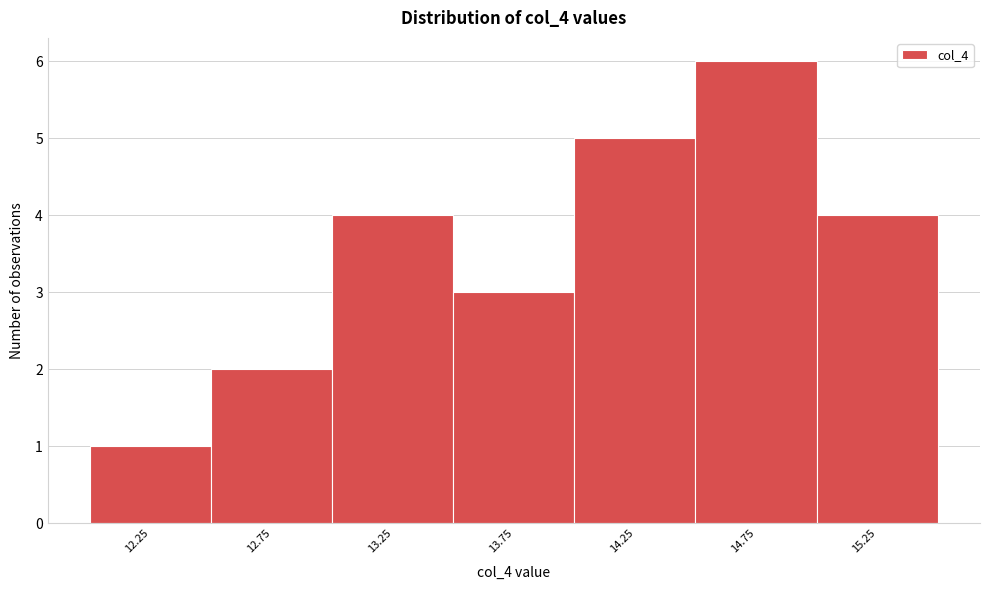

Reading right to left, list all the values displayed in this chart.

15.25=4	14.75=6	14.25=5	13.75=3	13.25=4	12.75=2	12.25=1